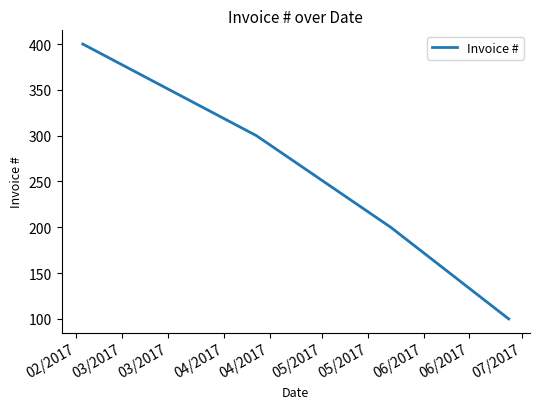

What is the difference between the maximum and minimum values?

300